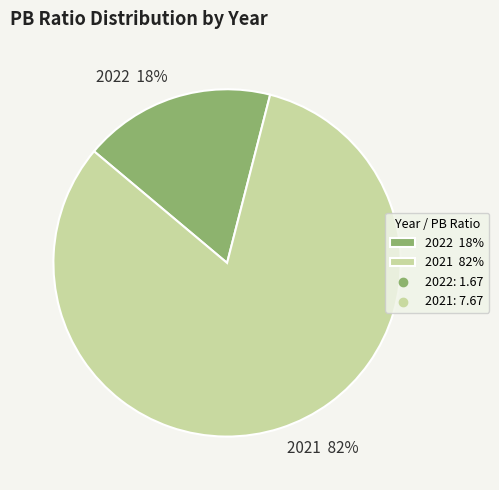

Which slice represents more than half of the pie?

2021